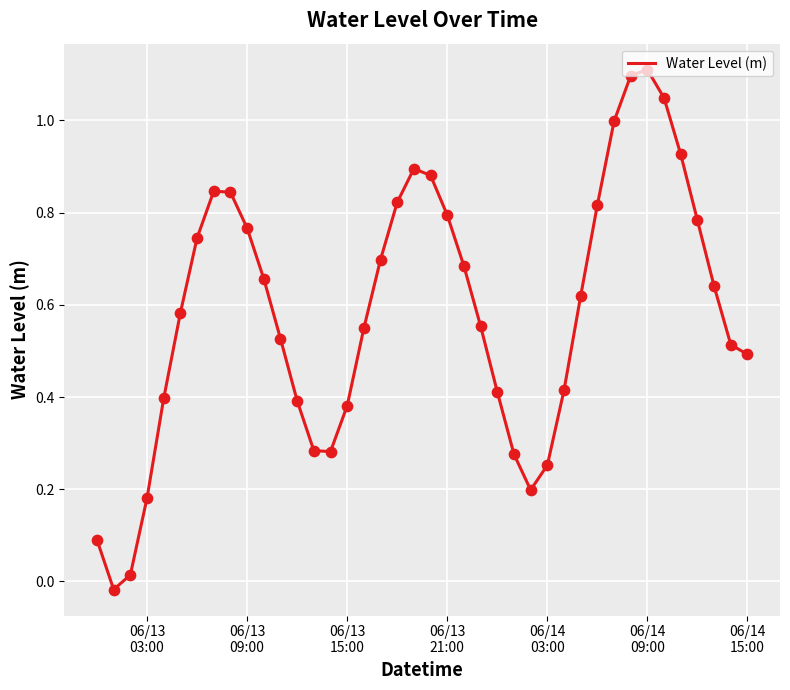

What is the difference between the maximum and minimum values?

1.1